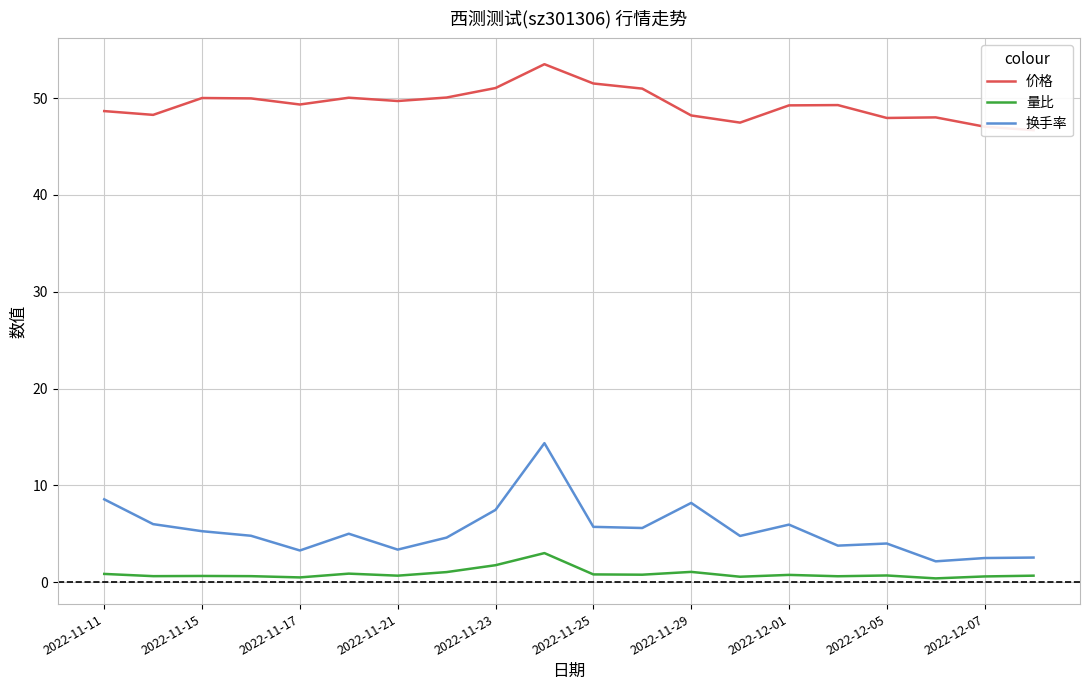

True or false: 换手率 and 量比 cross at least once.

False